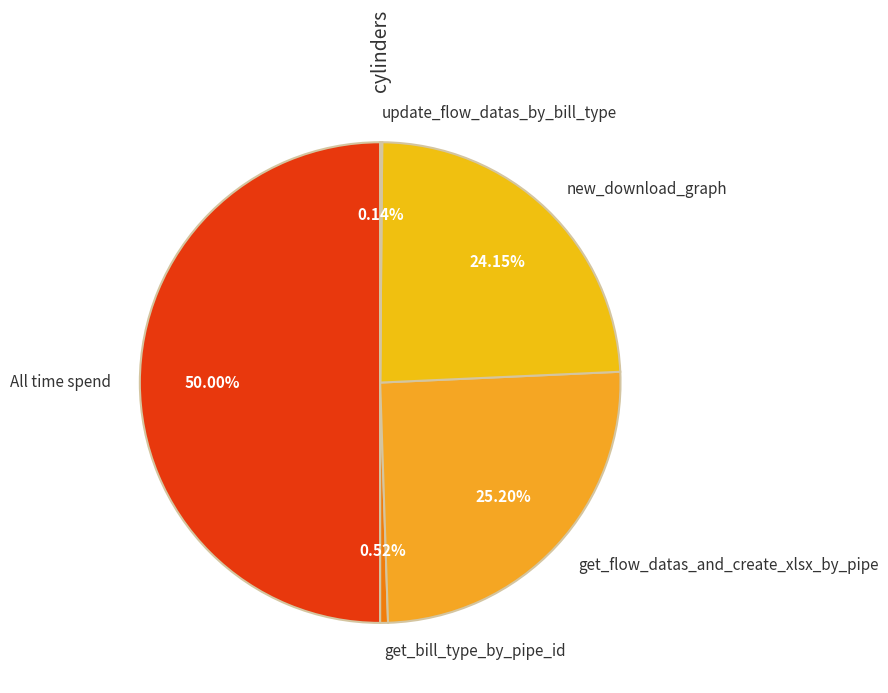

Do get_bill_type_by_pipe_id and get_flow_datas_and_create_xlsx_by_pipe together represent more than half of the pie?

No